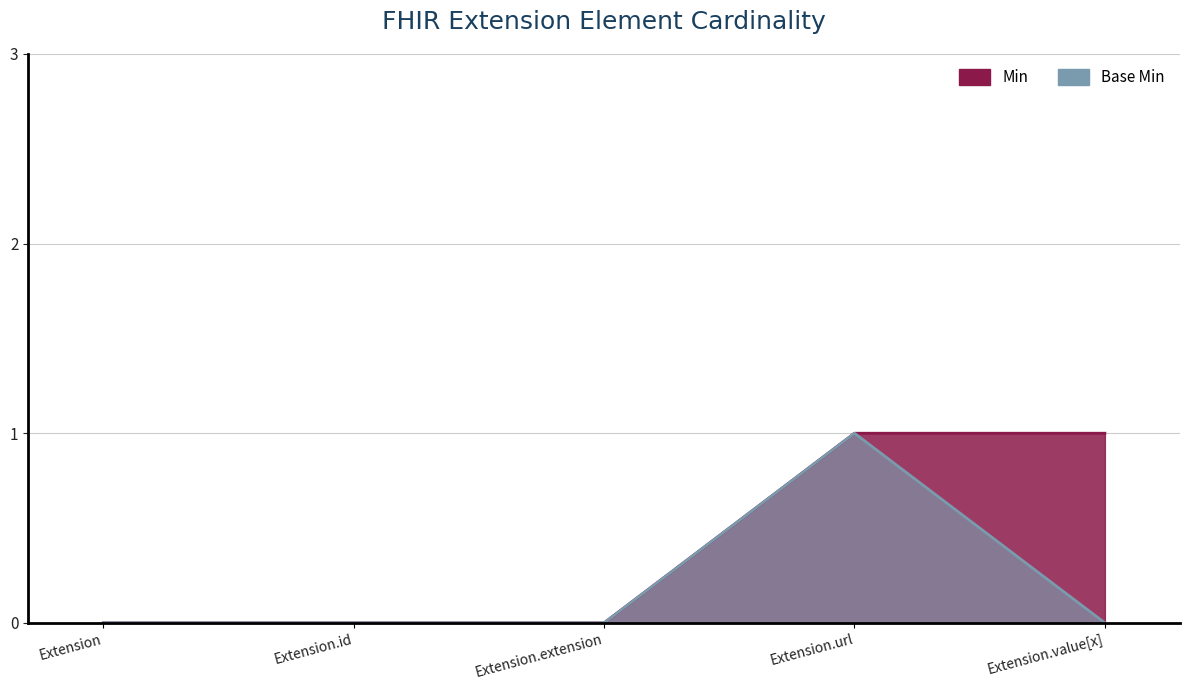

Which category has the highest value across all series?

Extension.url